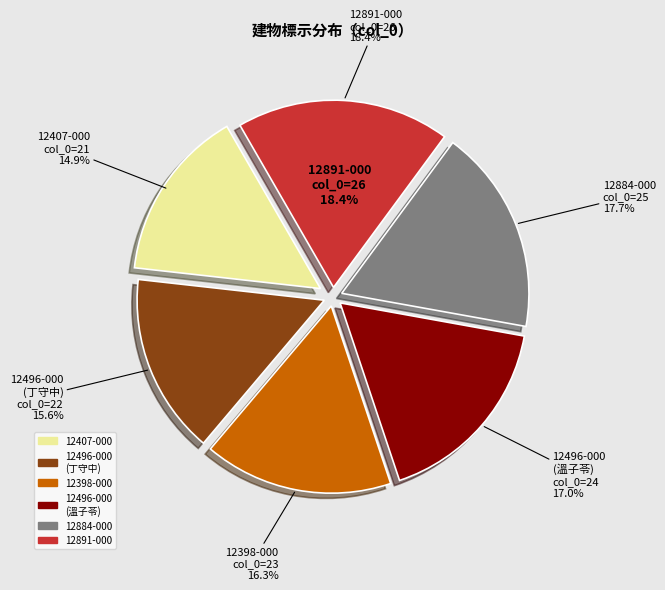

Combined, do 12884-000 and 12407-000 account for over 50%?

No